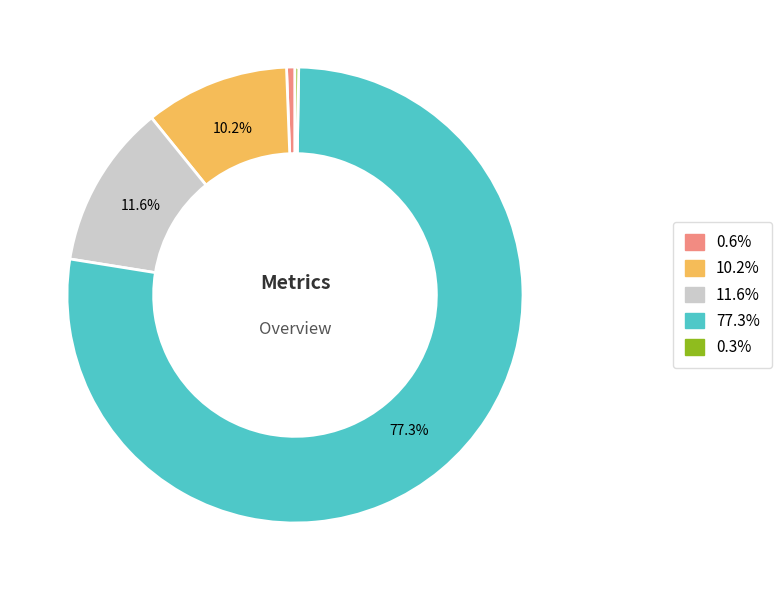

To the nearest percent, what is the average slice percentage?

20%